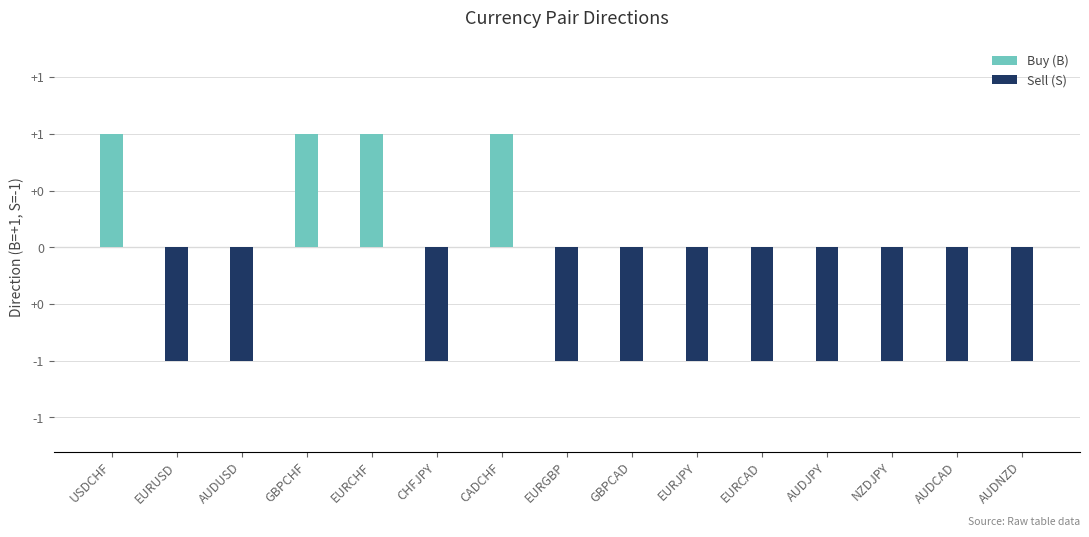

Which has a higher value, AUDNZD or AUDJPY?

AUDNZD